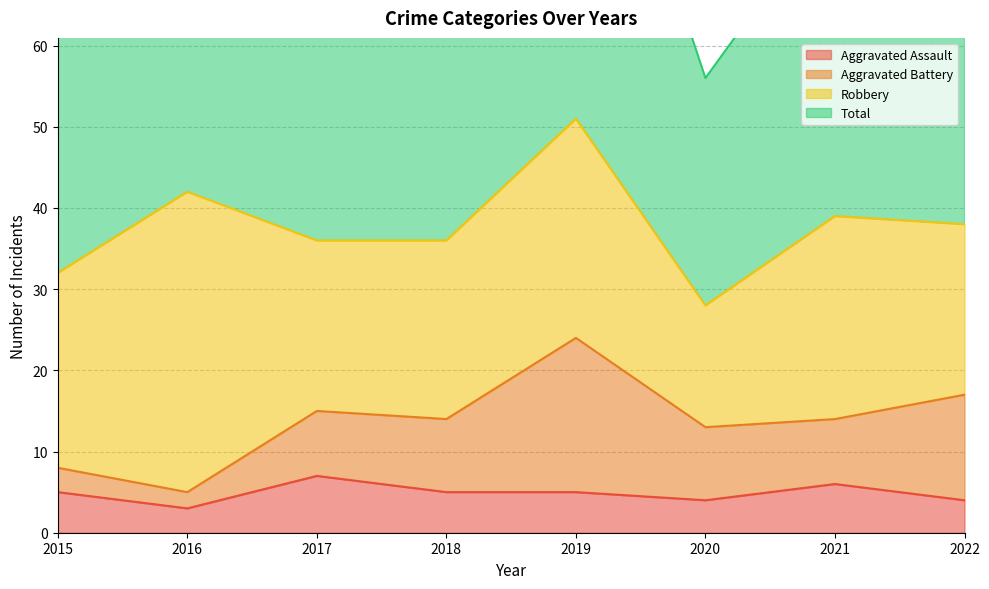

What is the value of the Total point at the 8th from the left?

77